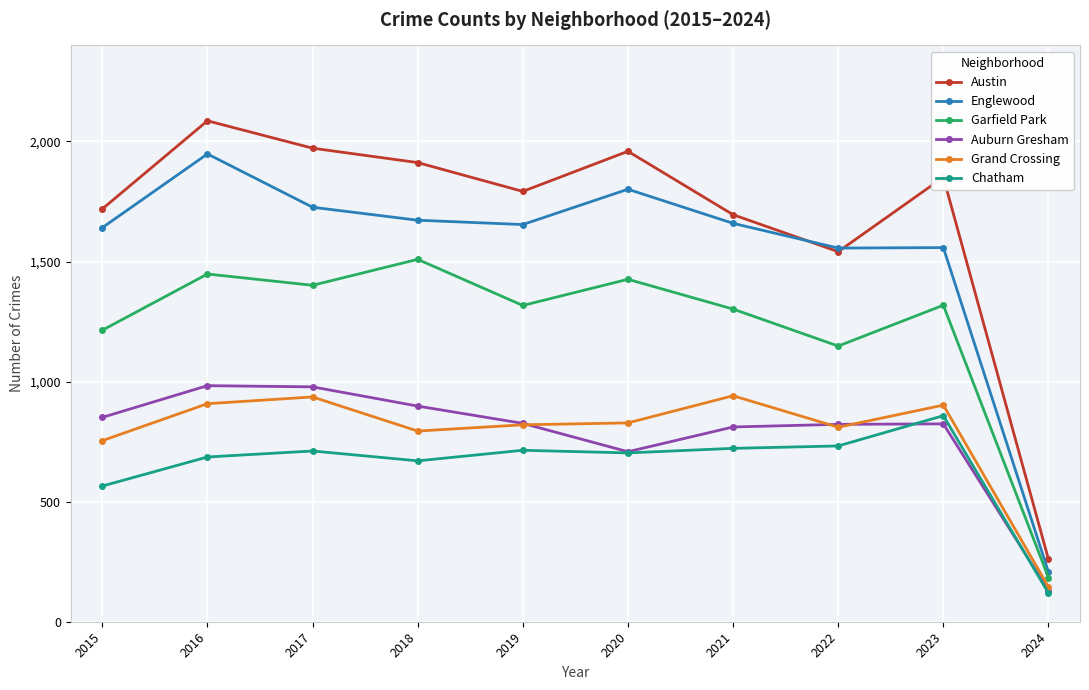

How many intersections are there between Austin and Englewood?

2